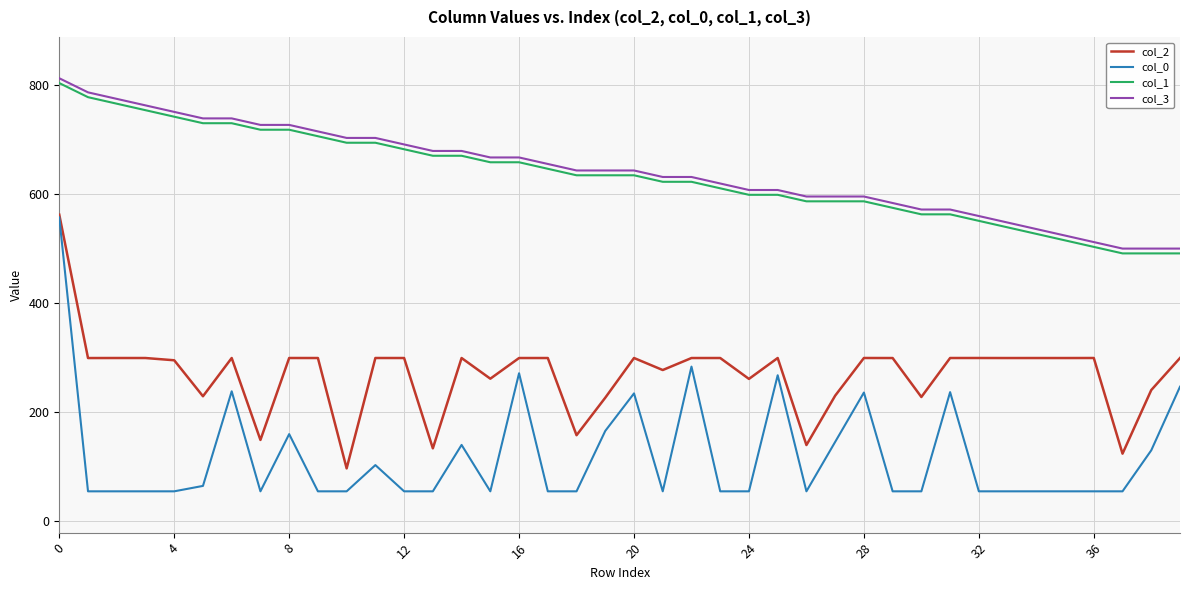

Which series has the widest spread of values?

col_0